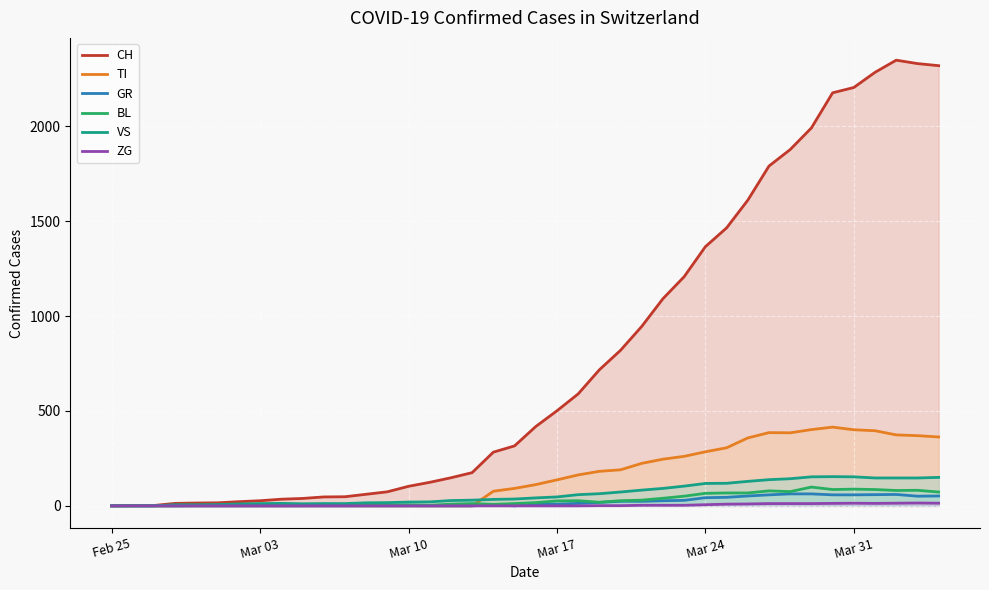

Reading left to right, transcribe all the data shown in this chart.

CH: 0	1	2	13	15	16	22	27	35	39	47	48	61	74	103	124	148	175	283	316	418	501	590	717	820	946	1092	1208	1366	1465	1611	1791	1878	1992	2177	2205	2285	2349	2331	2320
TI: 0	0	0	0	0	0	0	0	0	0	0	0	0	0	0	0	0	0	77	92	112	137	163	182	190	224	246	261	285	306	358	386	385	402	415	401	396	374	370	363
GR: 0	0	0	0	0	0	0	0	0	0	0	0	0	0	0	0	0	0	6	0	9	9	13	18	24	24	27	29	43	45	52	58	63	63	58	58	59	60	51	52
BL: 0	0	0	0	1	1	1	1	1	1	4	4	4	4	5	3	9	12	8	12	17	26	27	19	27	30	40	51	66	68	68	79	75	99	86	88	86	81	82	73
VS: 0	0	0	6	6	7	10	12	13	11	12	12	16	17	20	21	28	30	34	36	42	47	59	64	73	83	92	104	118	119	129	138	143	153	154	153	147	147	147	150
ZG: 0	0	0	0	0	0	0	0	0	0	0	0	0	0	0	0	0	0	0	0	0	0	0	1	1	3	3	3	6	9	10	12	12	12	13	14	13	14	15	14